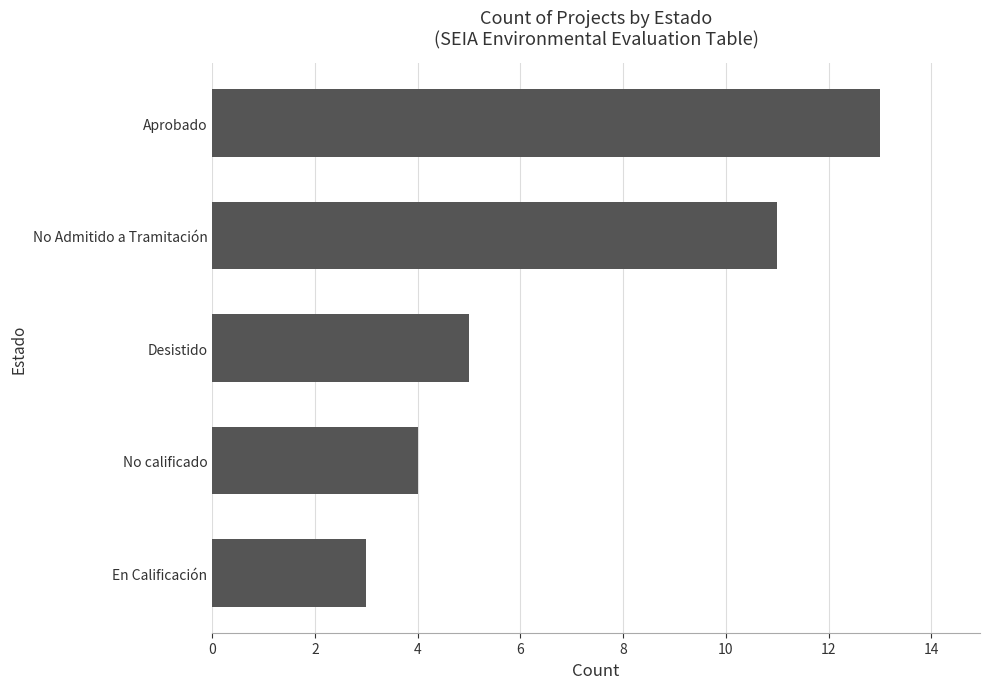

Rank the categories by value from highest to lowest.

Aprobado, No Admitido a Tramitación, Desistido, No calificado, En Calificación